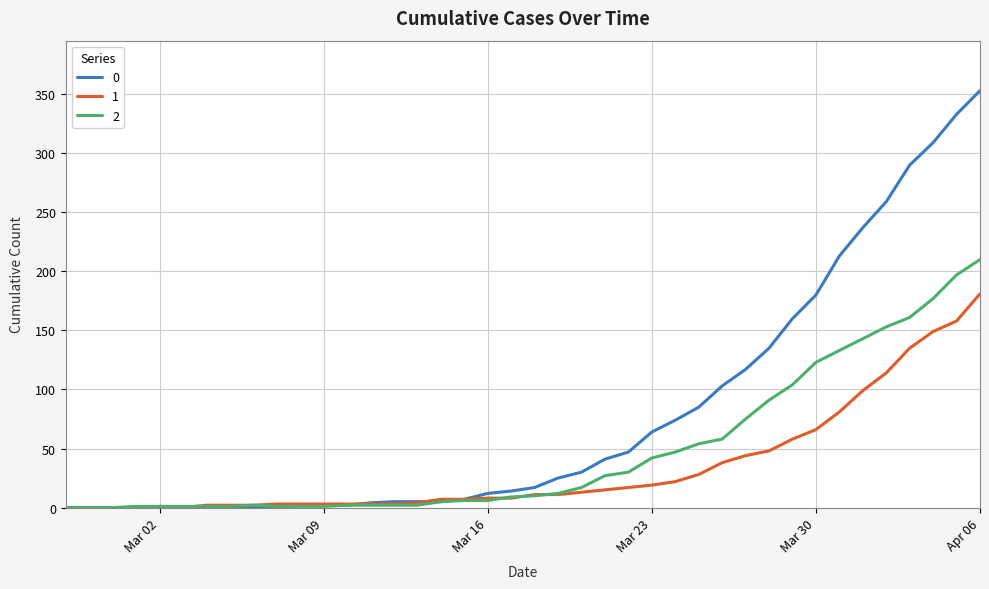

List the series in order of their peak value, lowest first.

1, 2, 0